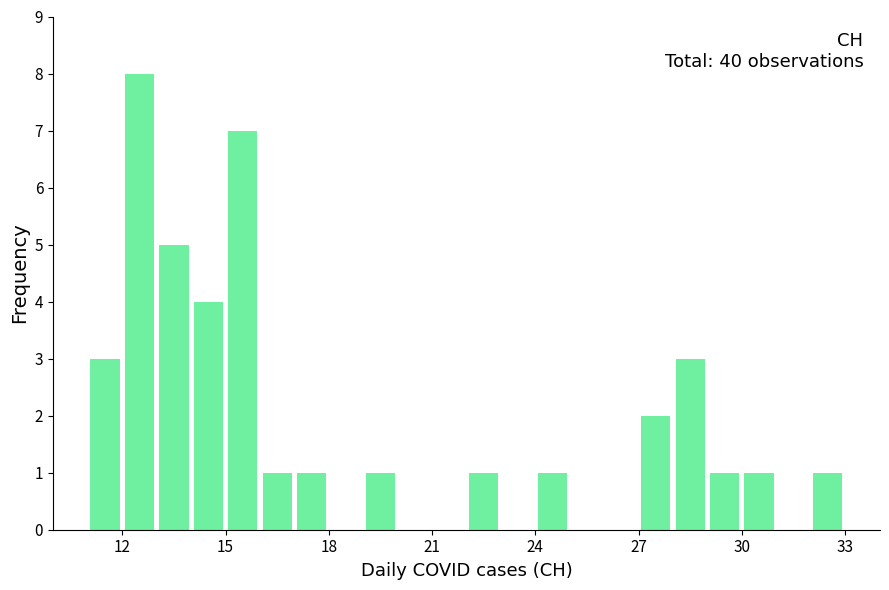

Read against the x-axis, roughly where is the centre of the tallest bar?

12.5